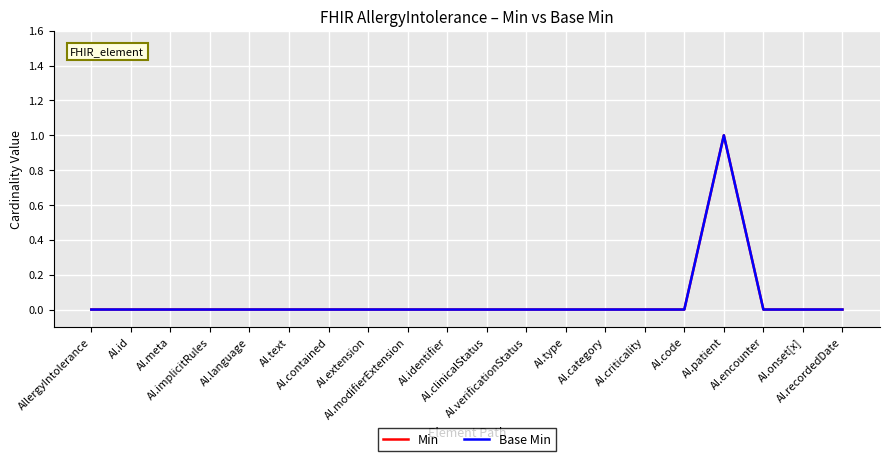

What is the label of the 9th point from the left?

AI.modifierExtension